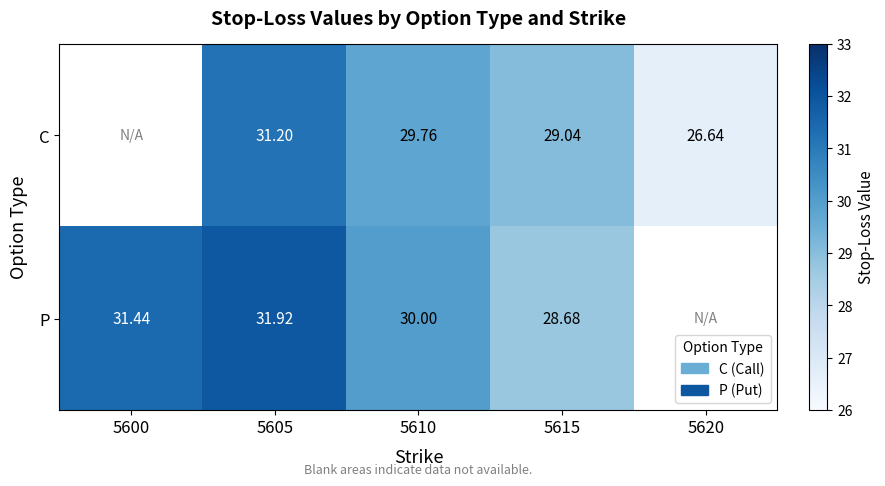

The value of P at 5615 is 51.3. True or false?

False